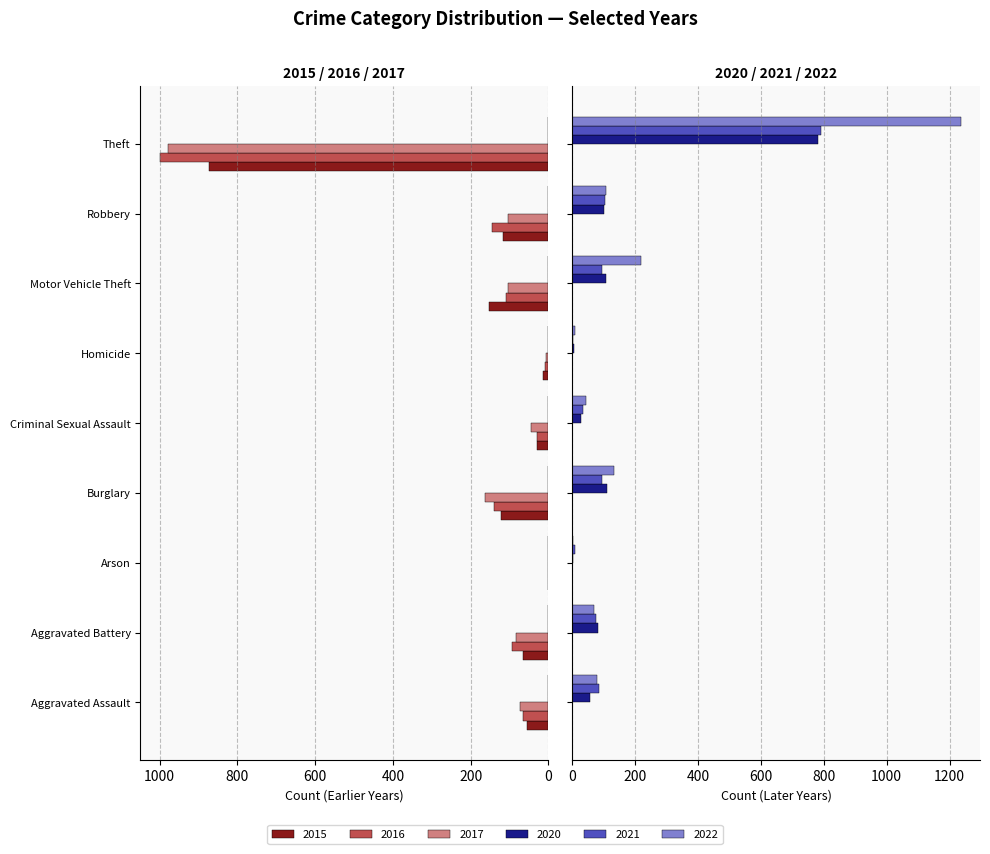

Is it true that 2017 equals 1 at Arson?

True